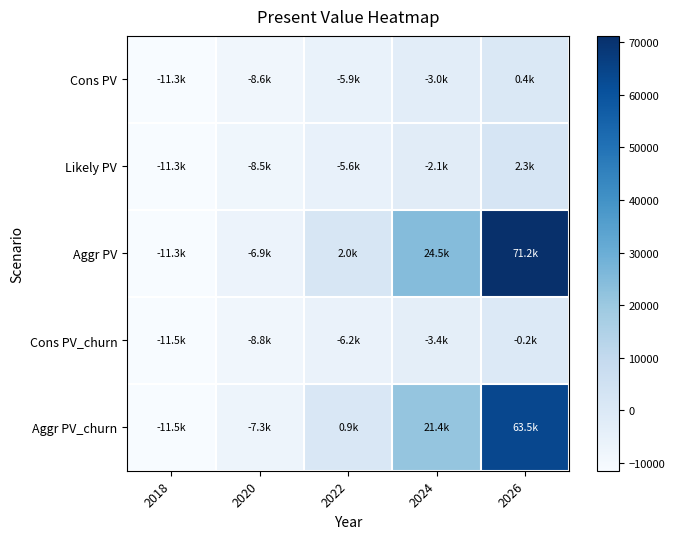

At how many categories does at least one series exceed 29342?

1